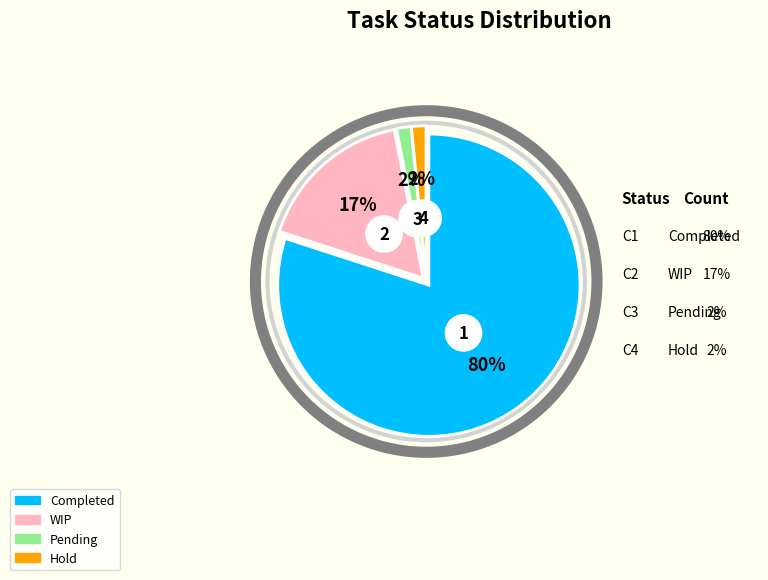

To the nearest percent, what is the average slice percentage?

25%